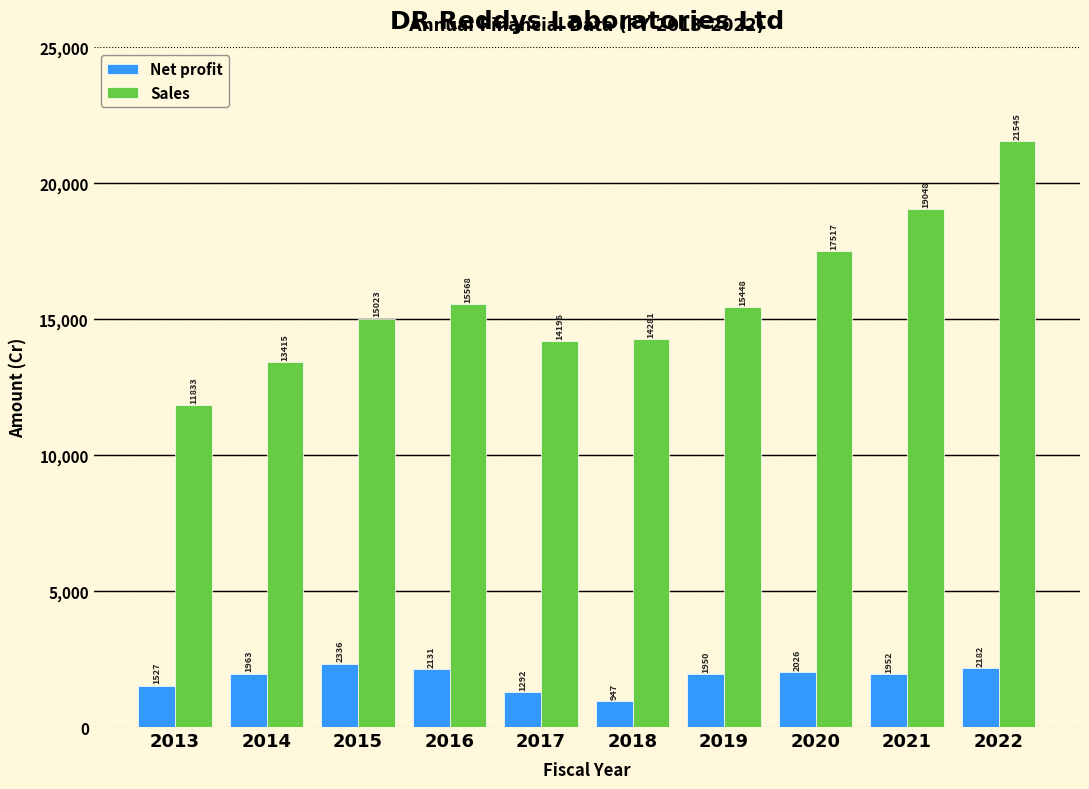

At which category is the sum across all series the highest?

2022